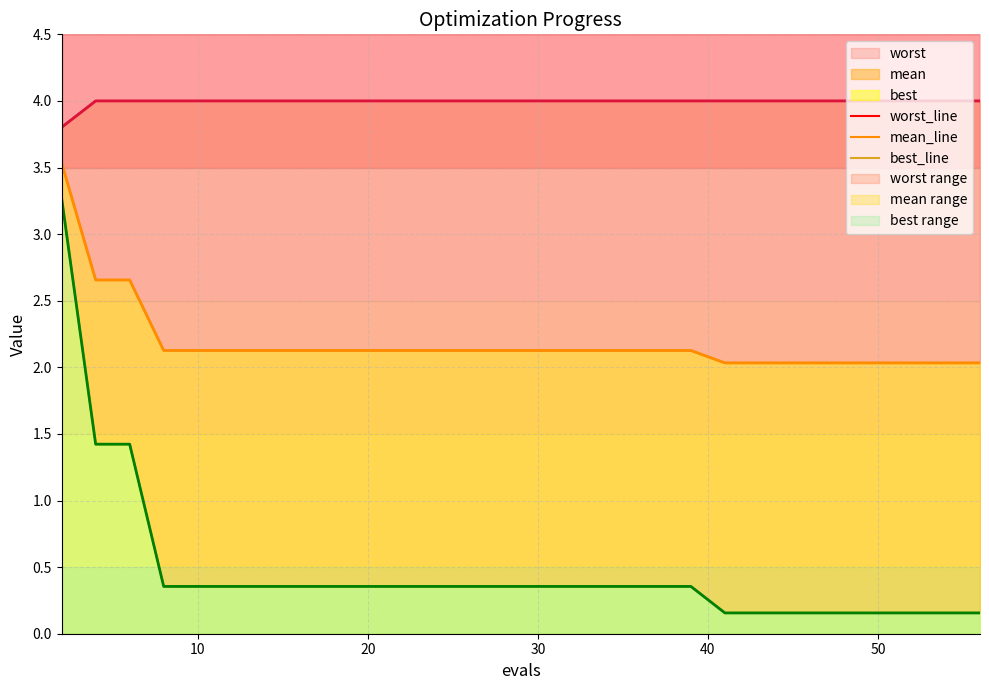

True or false: mean_line and worst intersect in this chart.

False